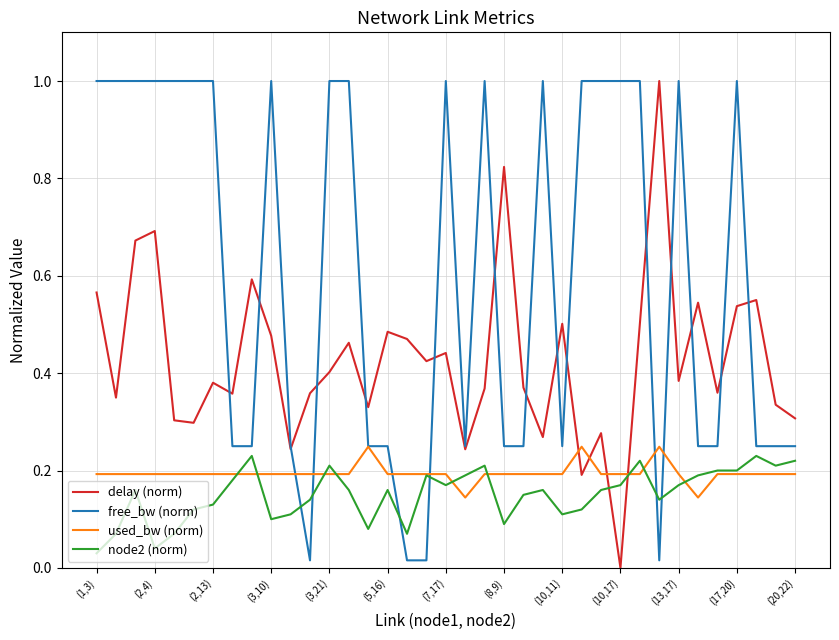

Is this an area chart (filled region under the line)?

No